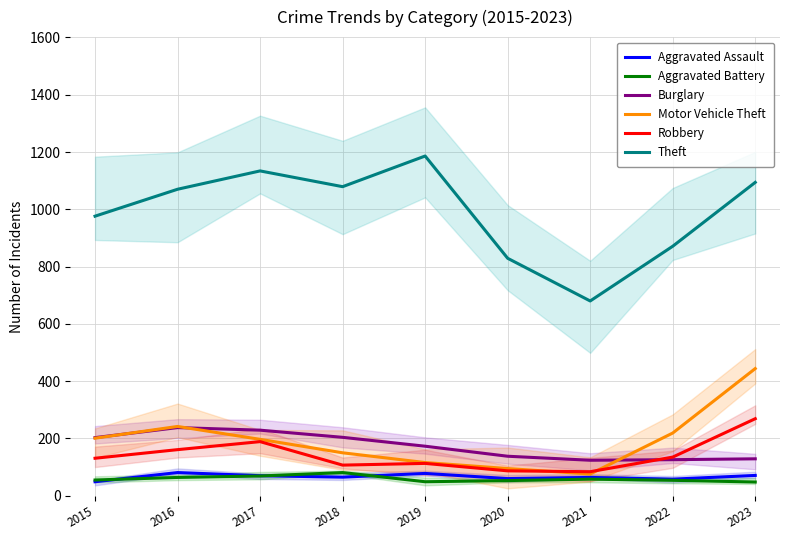

True or false: Aggravated Battery and Theft intersect in this chart.

False